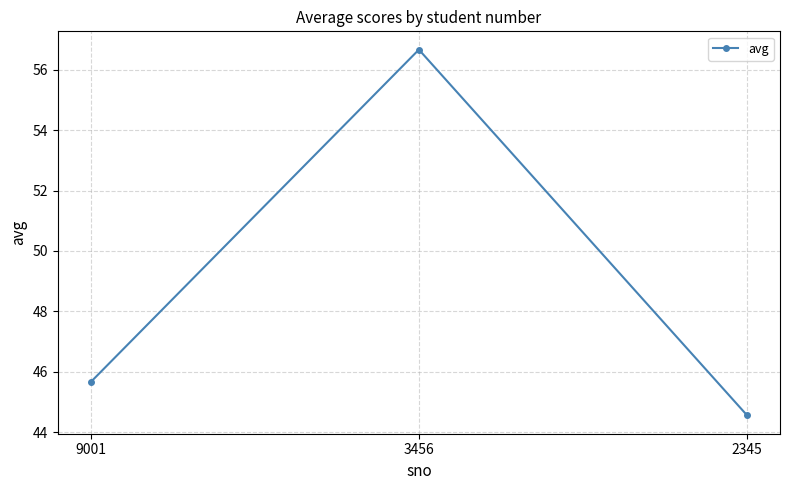

Rank the categories by value from lowest to highest.

2345, 9001, 3456